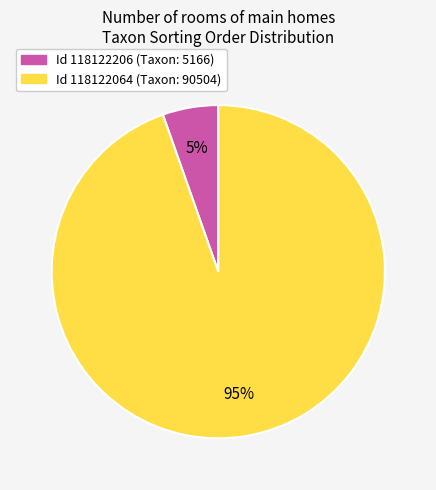

Does any single category account for the majority?

Yes